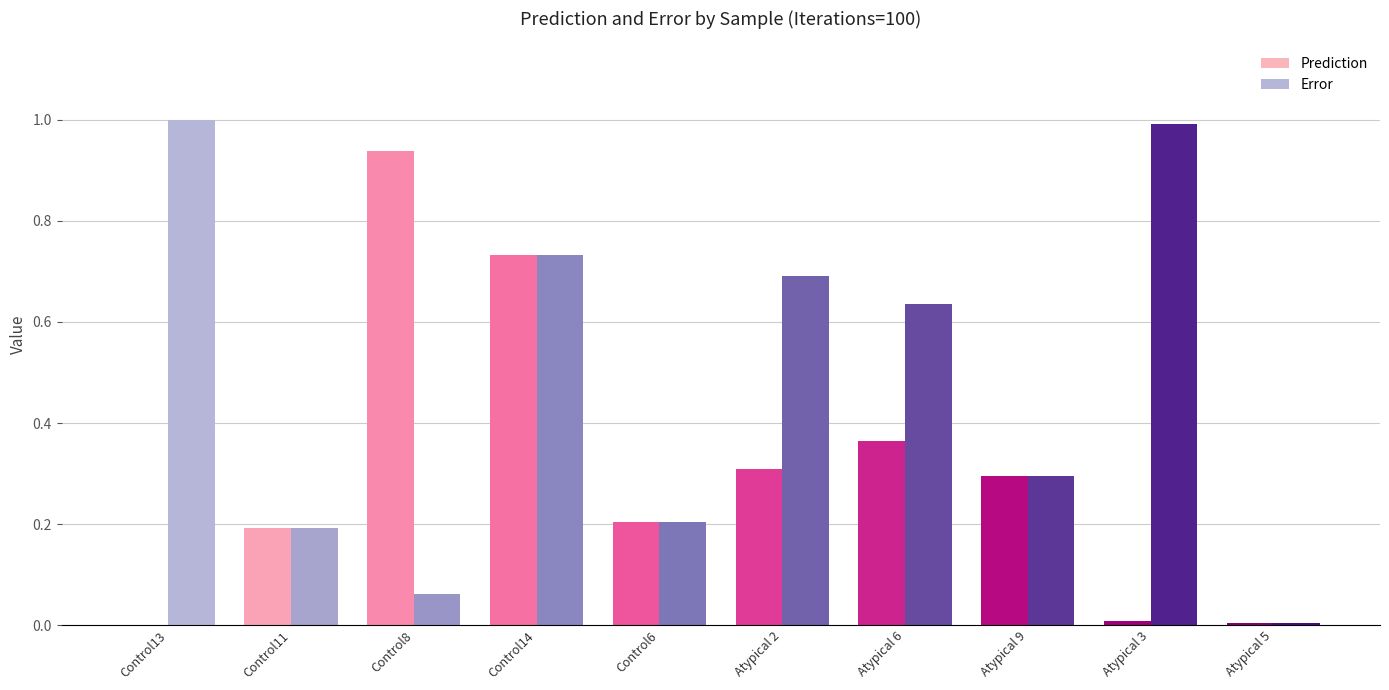

What is the sum of all Error values?

4.8